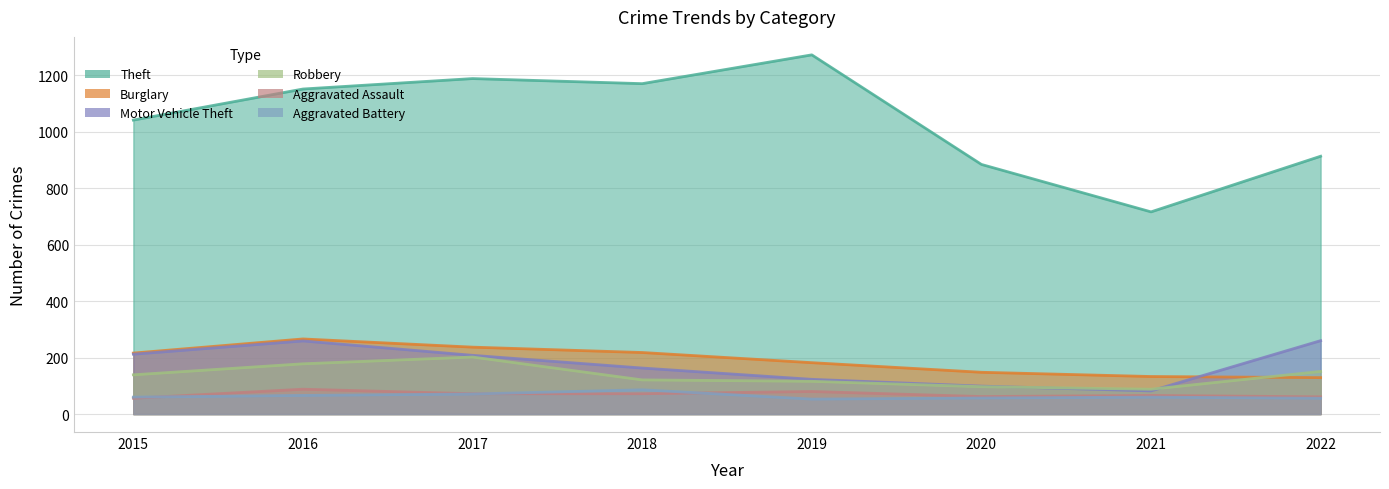

The Aggravated Battery series shows 56 at 2022. True or false?

True